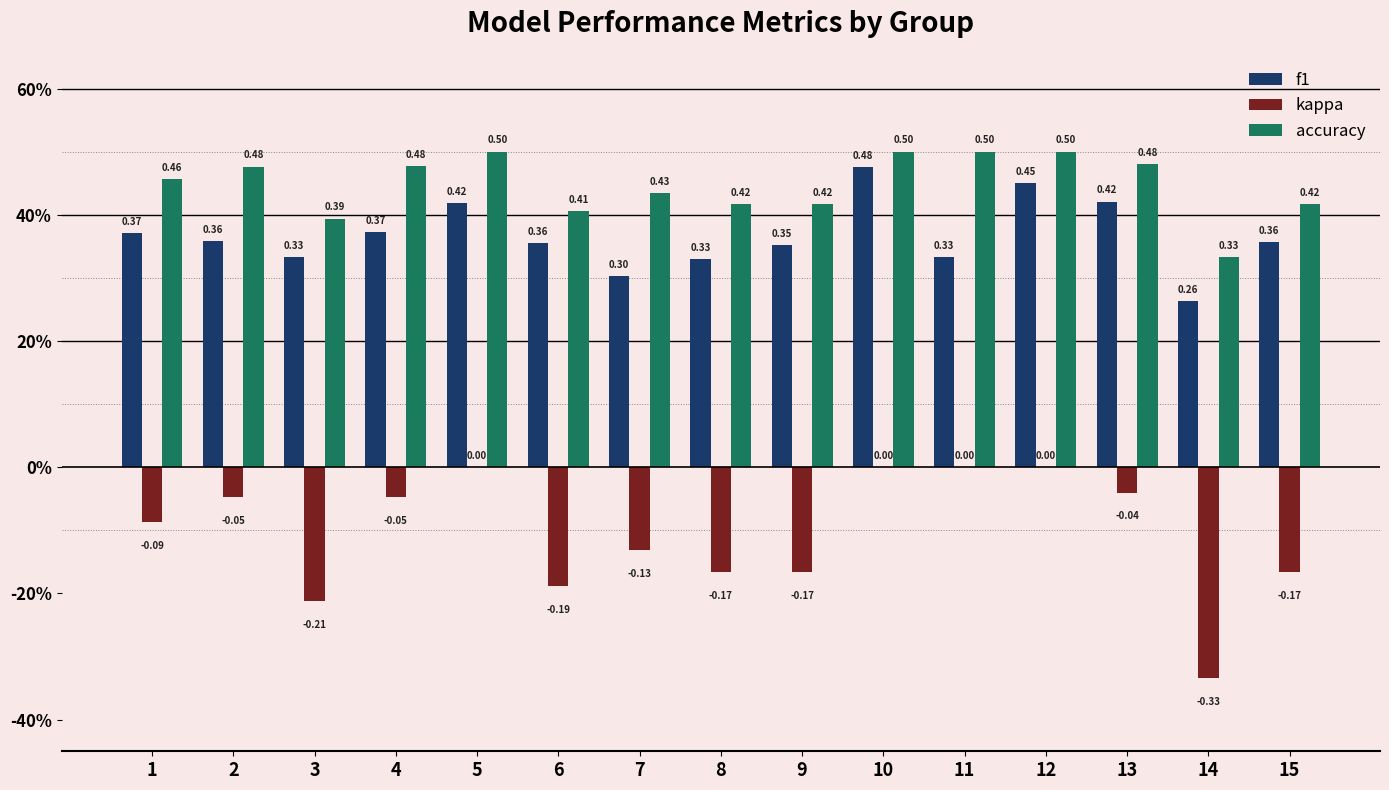

What is the value of the f1 bar at the 1st from the left?

0.4